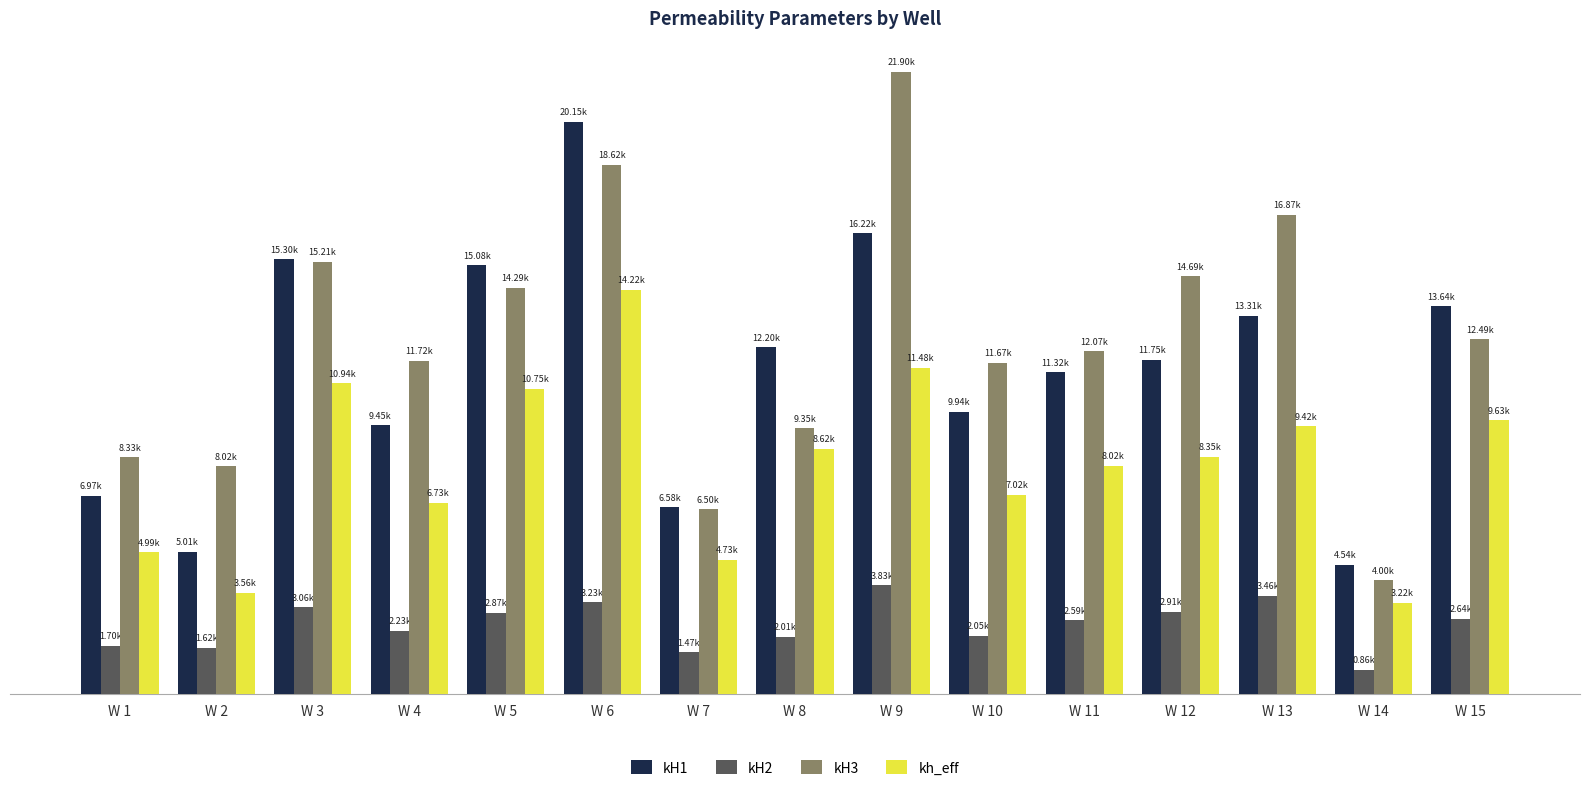

What are all the series names shown in the legend?

kH1, kH2, kH3, kh_eff